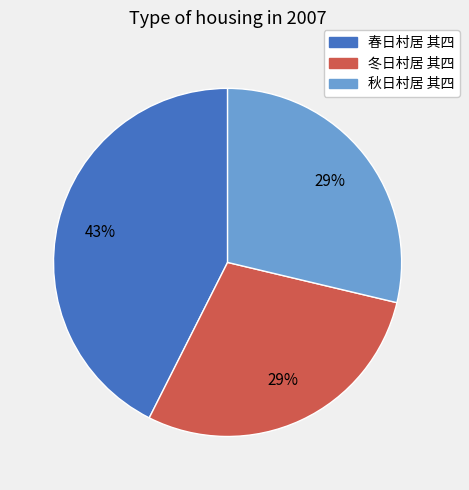

The 春日村居 其四 slice represents 49% of the pie. True or false?

False